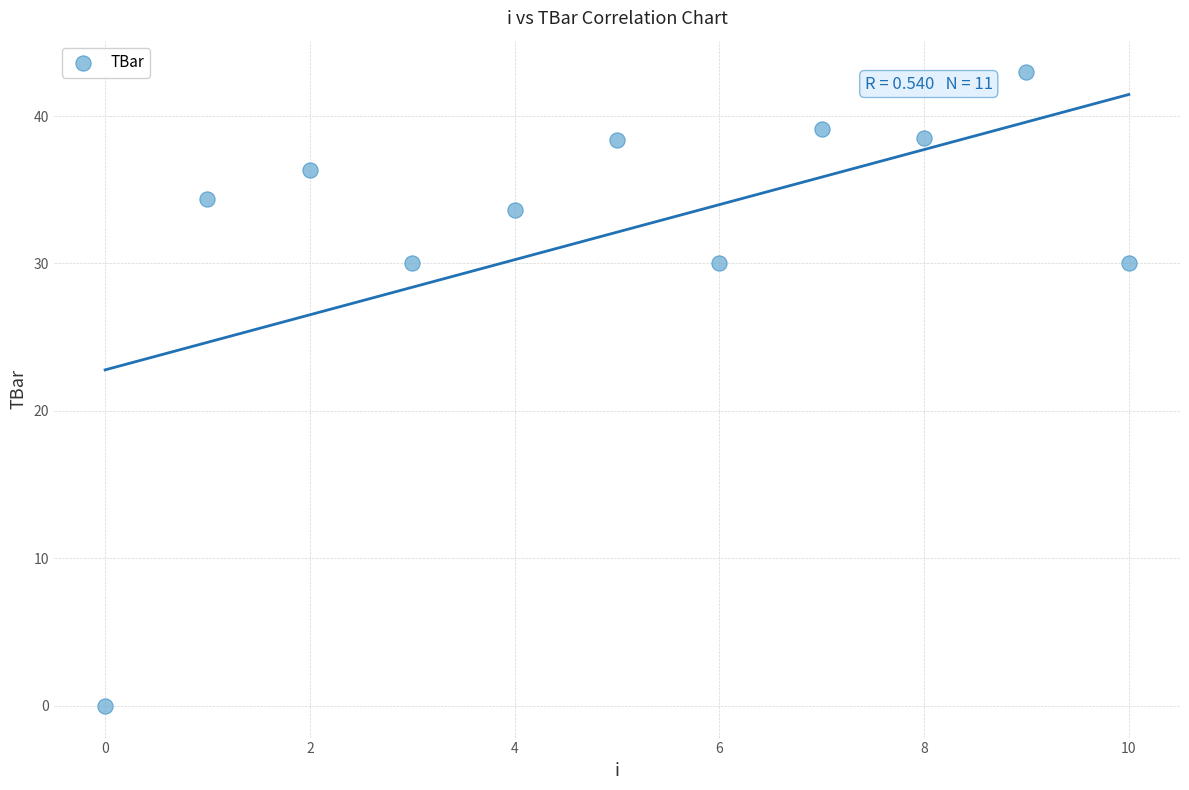

What is the range of Y values (max minus min)?

43.0